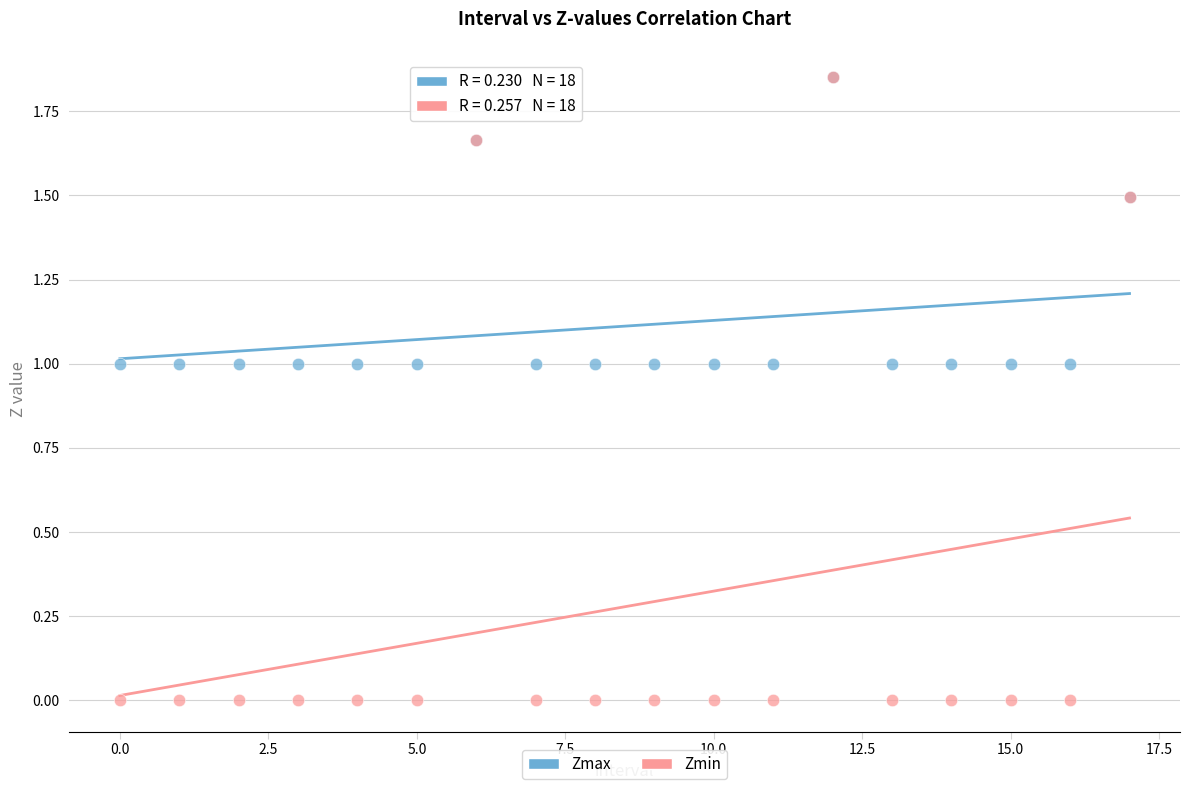

Which series reaches the minimum Y coordinate?

Zmin